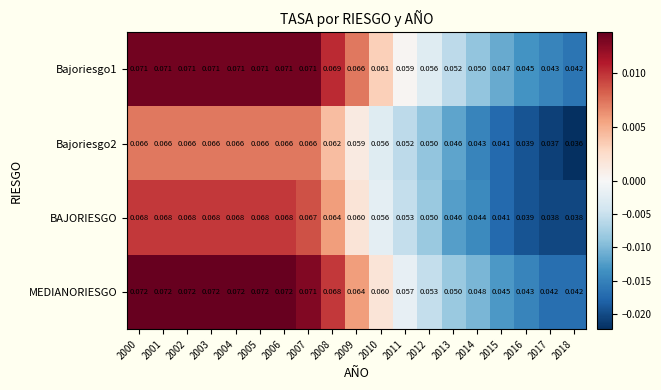

How many series are shown in this chart?

4